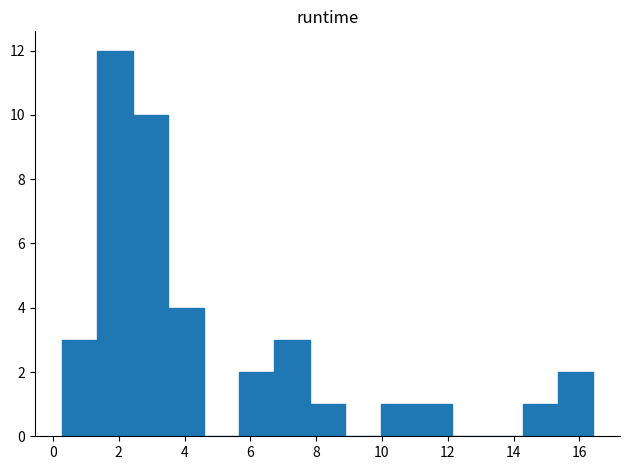

Reading left to right, transcribe this chart: for each bar, give the range it covers on the x-axis and its height. Neither the bar edges nor the heights are printed on the chart, so give them approximately, as read against the axes.

0.2 to 1.4: 3
1.4 to 2.4: 12
2.4 to 3.6: 10
3.6 to 4.6: 4
4.6 to 5.6: 0
5.6 to 6.8: 2
6.8 to 7.8: 3
7.8 to 8.8: 1
8.8 to 10.0: 0
10.0 to 11.0: 1
11.0 to 12.2: 1
12.2 to 13.2: 0
13.2 to 14.2: 0
14.2 to 15.4: 1
15.4 to 16.4: 2